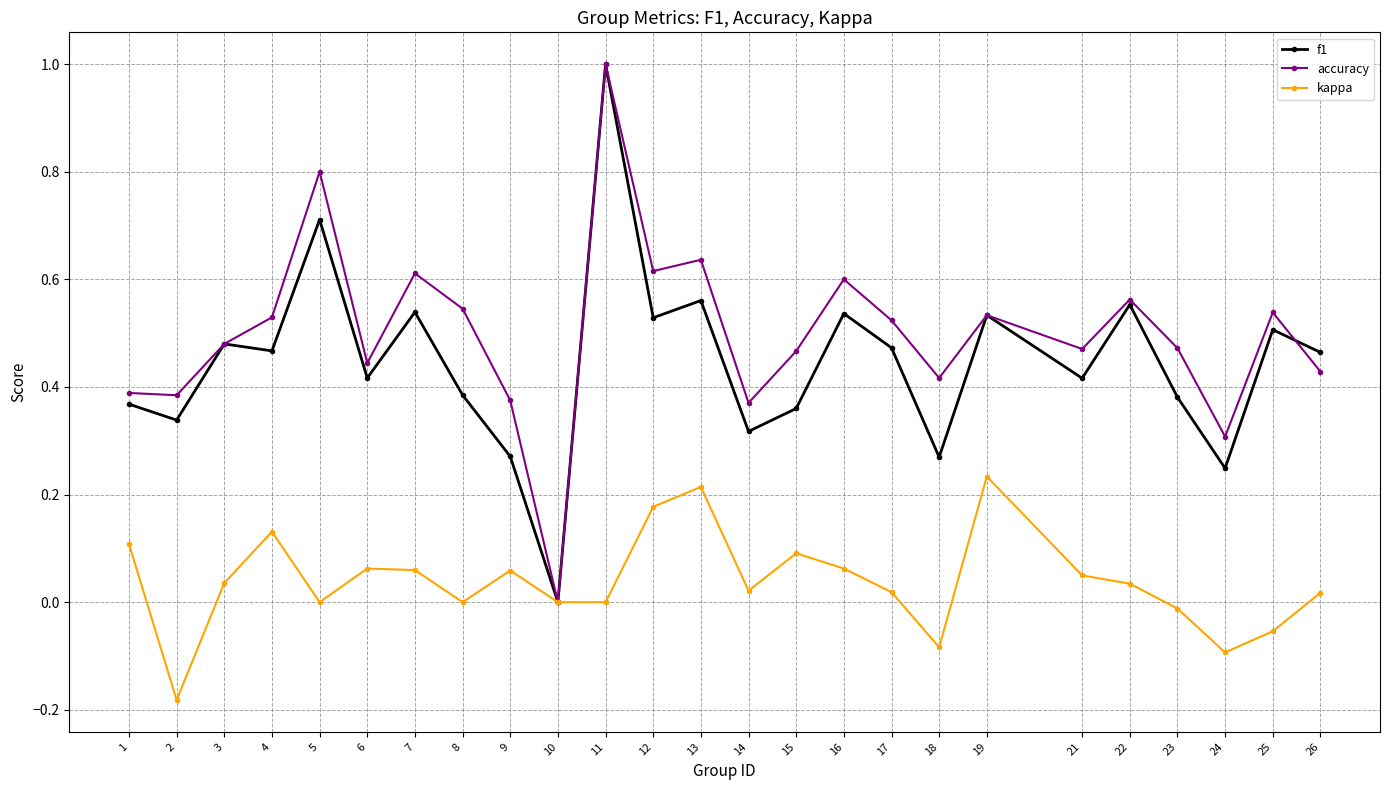

The value of f1 at 13 is 0.4. True or false?

False